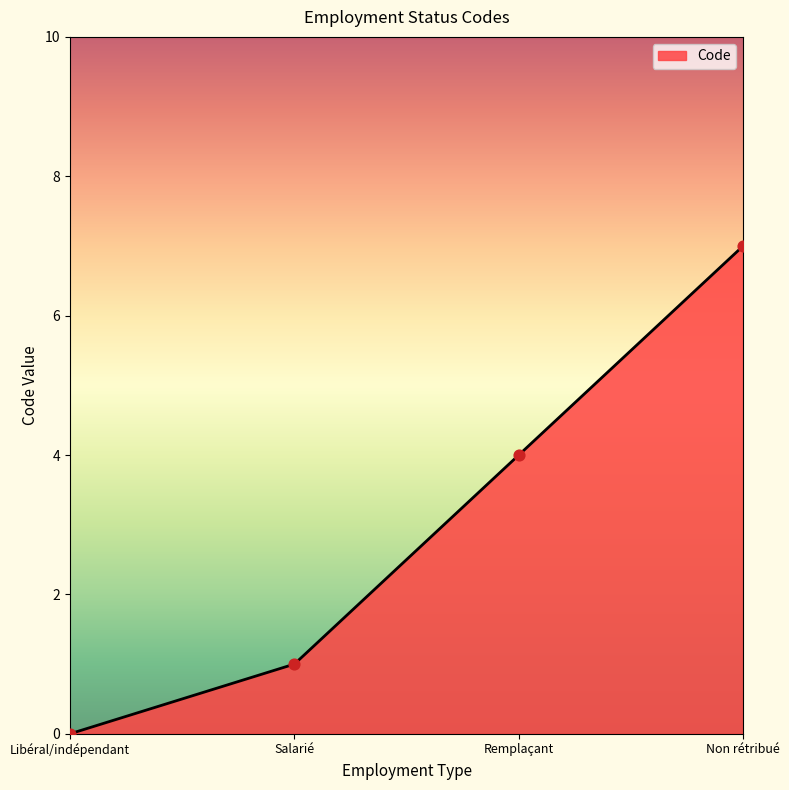

What is the change in value from Salarié to Remplaçant?

+3